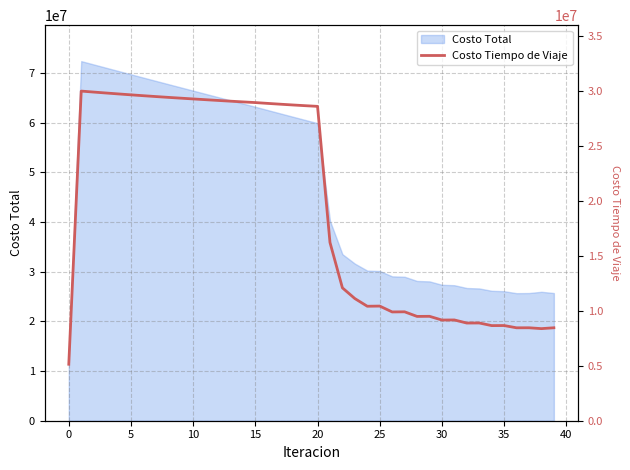

What is the highest value of the Costo Total series?

72363303.7